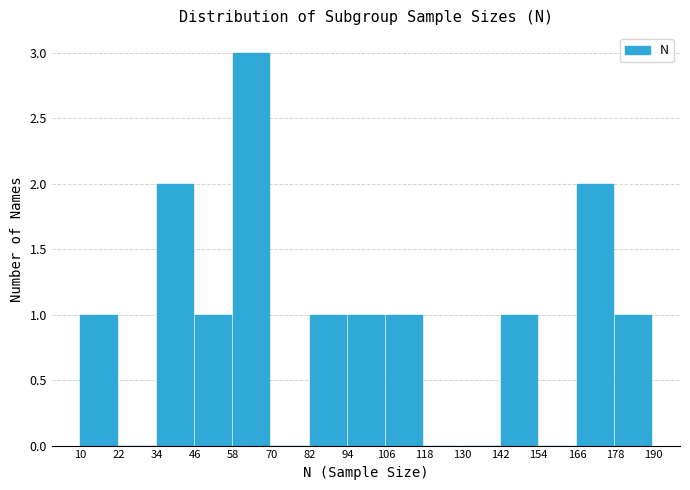

Reading left to right, transcribe this chart: for each bar, give the range it covers on the x-axis and its height. The values are not printed on the chart, so give them approximately, as read against the axis.

10 to 22: 1
22 to 34: 0
34 to 46: 2
46 to 58: 1
58 to 70: 3
70 to 82: 0
82 to 94: 1
94 to 106: 1
106 to 118: 1
118 to 130: 0
130 to 142: 0
142 to 154: 1
154 to 166: 0
166 to 178: 2
178 to 190: 1